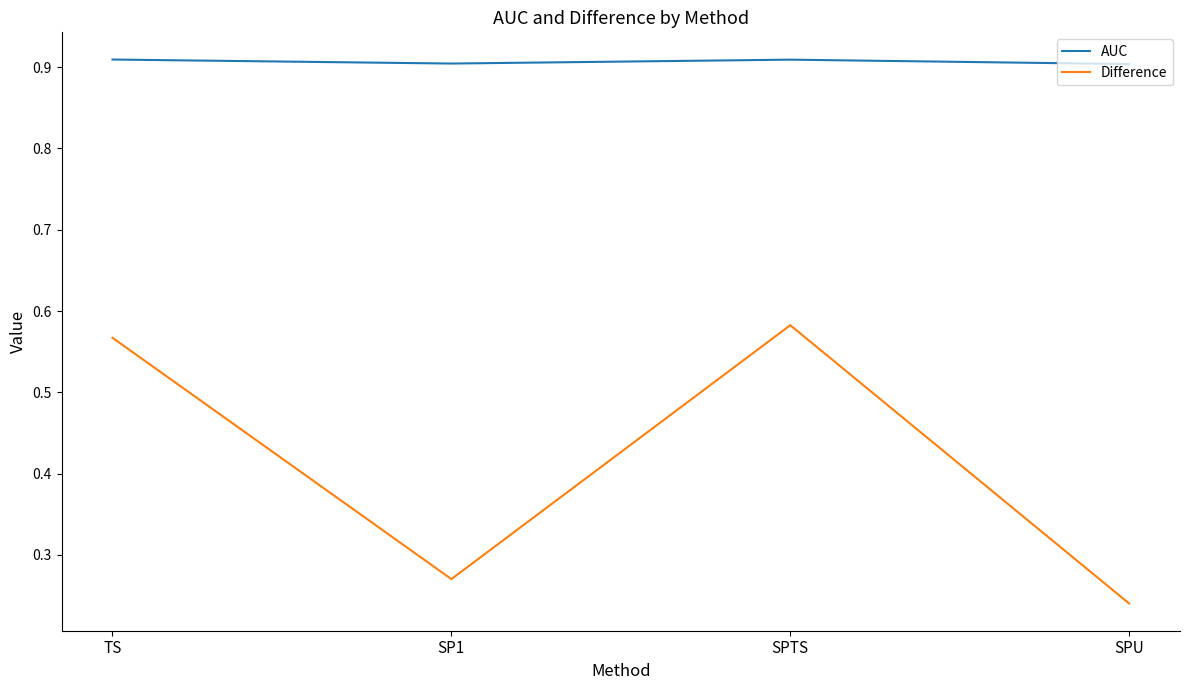

Count the AUC values in the range 0 to 1.

4